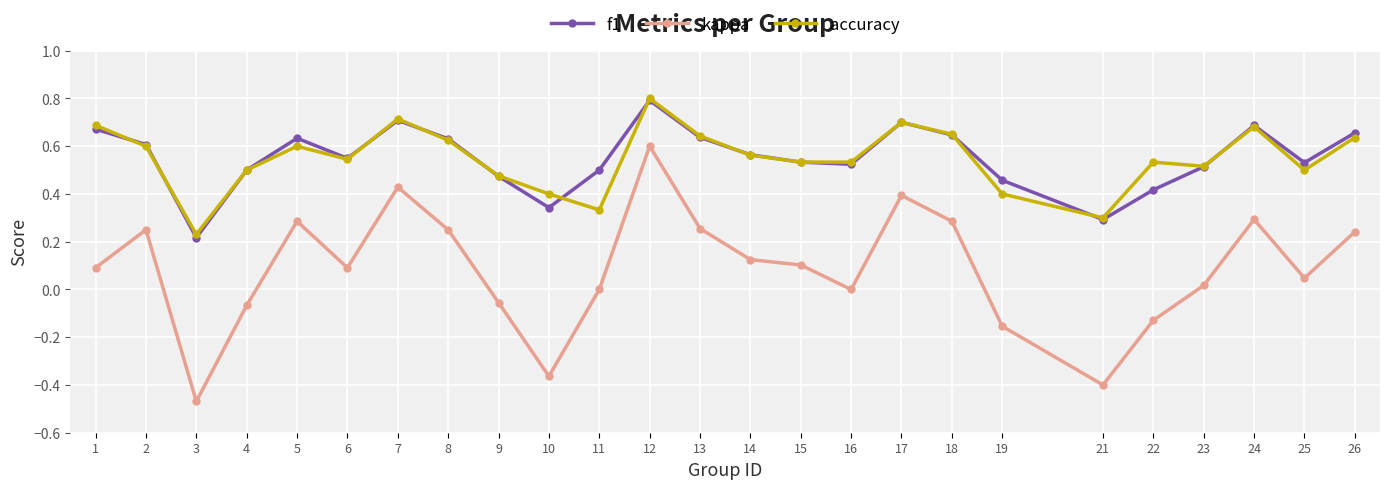

After their last crossing, which series has the higher values: f1 or accuracy?

f1